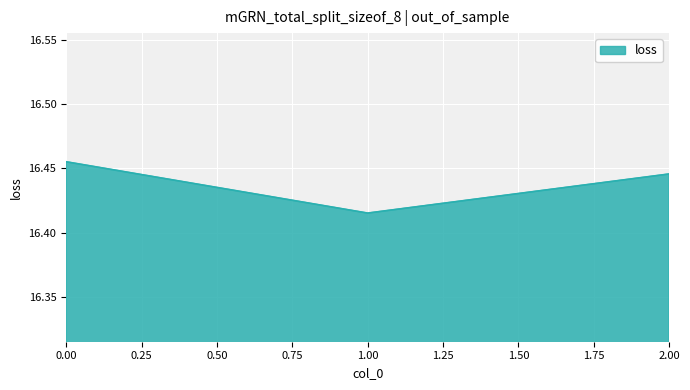

Does the chart have visible grid lines?

Yes